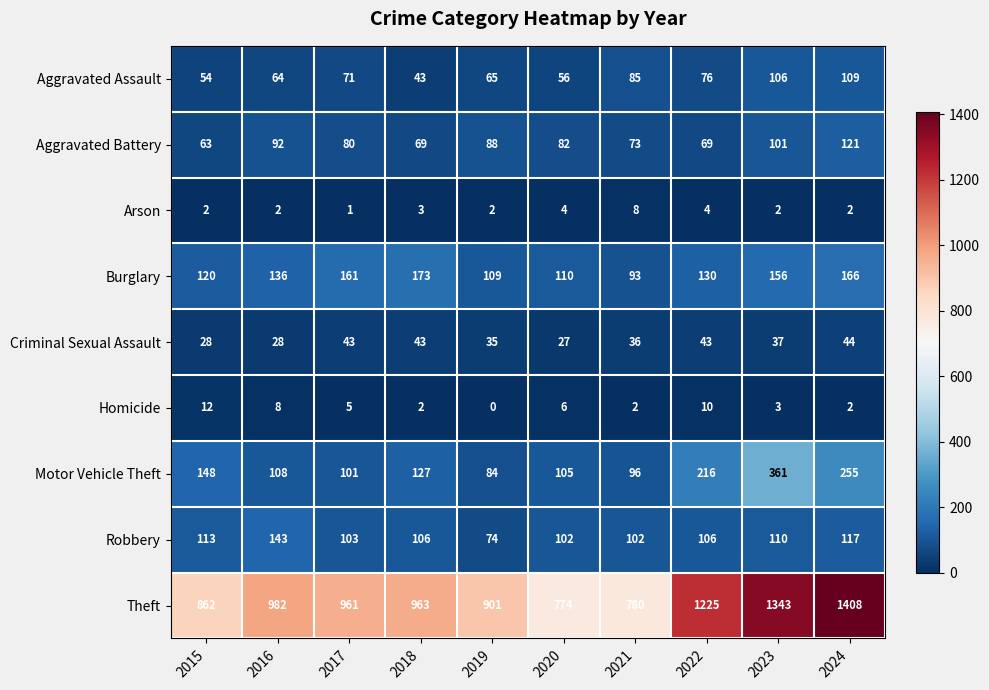

Rank the categories by Aggravated Assault value from highest to lowest.

2024, 2023, 2021, 2022, 2017, 2019, 2016, 2020, 2015, 2018